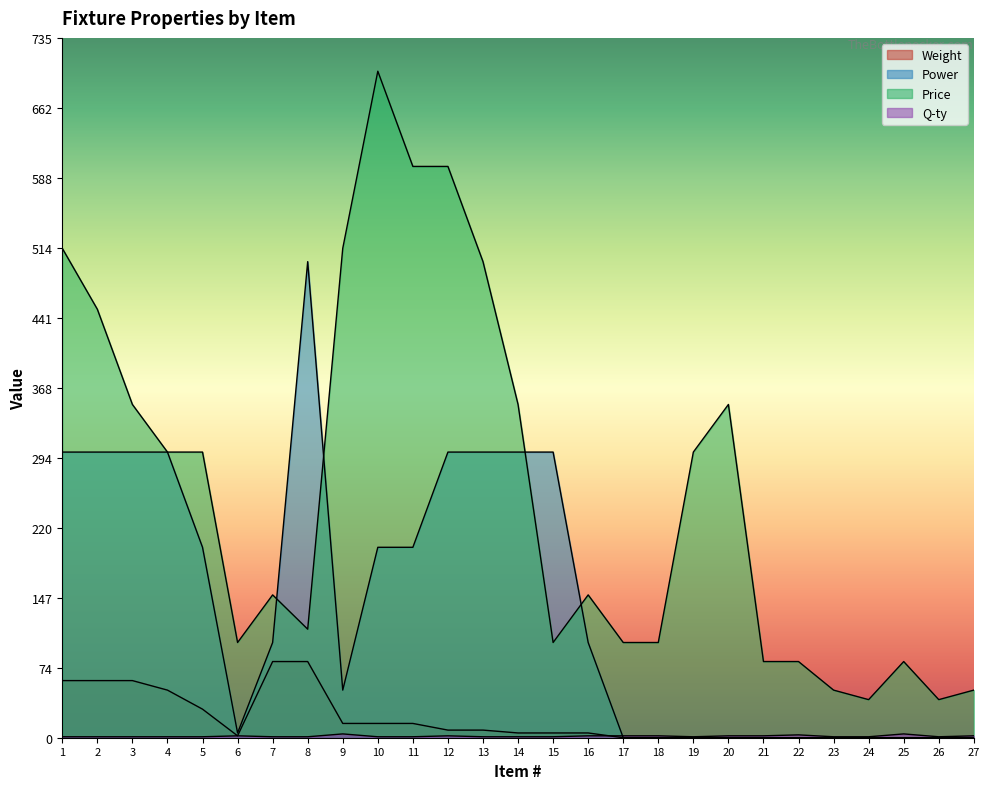

Which series has the largest range (max minus min)?

Price